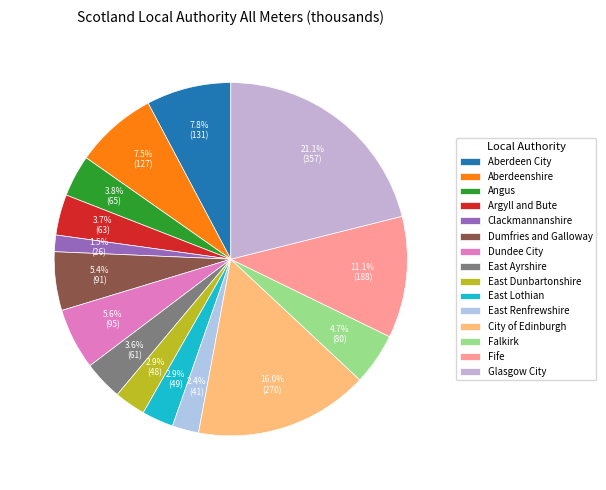

What percentage is the Falkirk slice, to the nearest percent?

5%